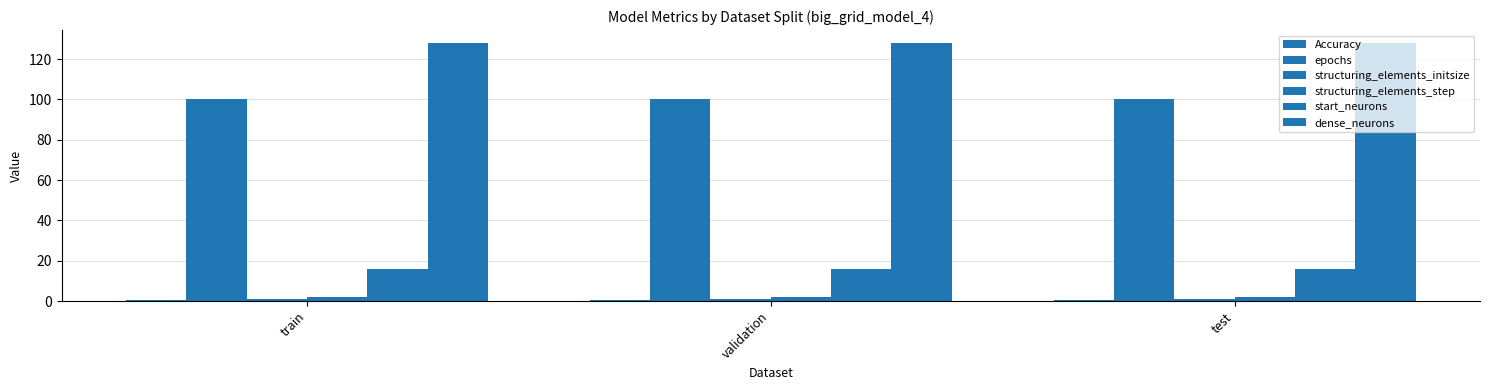

What is the greatest value displayed?

128.0